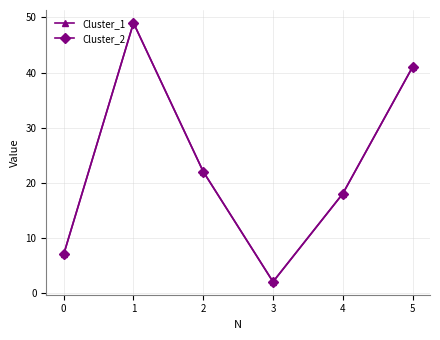

Rank the series at 3 from highest to lowest value.

Cluster_1, Cluster_2